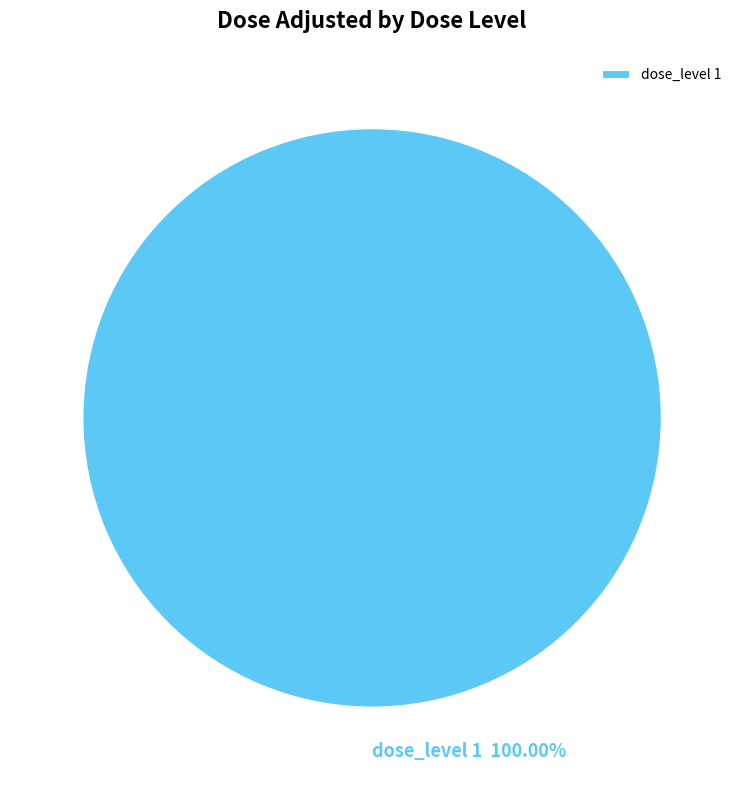

How many segments does this pie chart have?

1